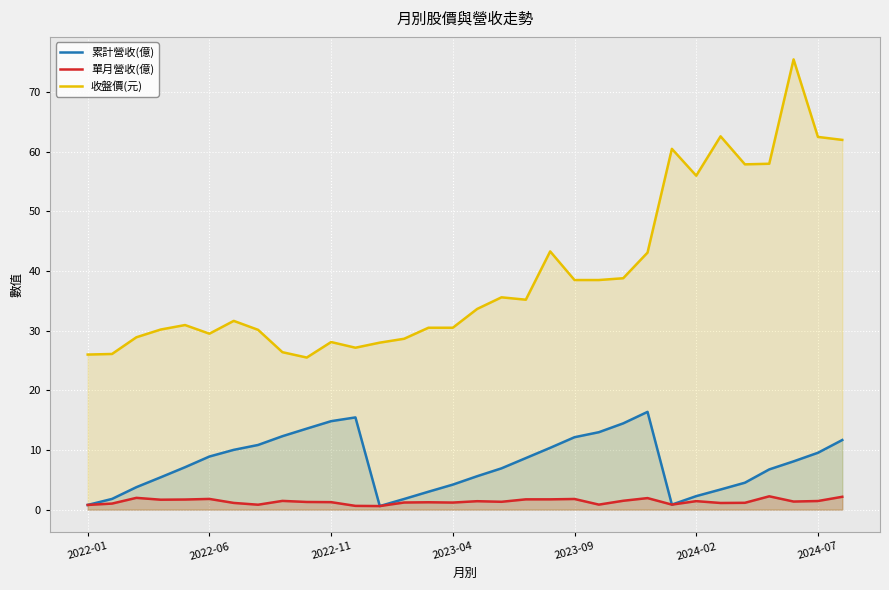

How many data points in 累計營收(億) are above 8?

16